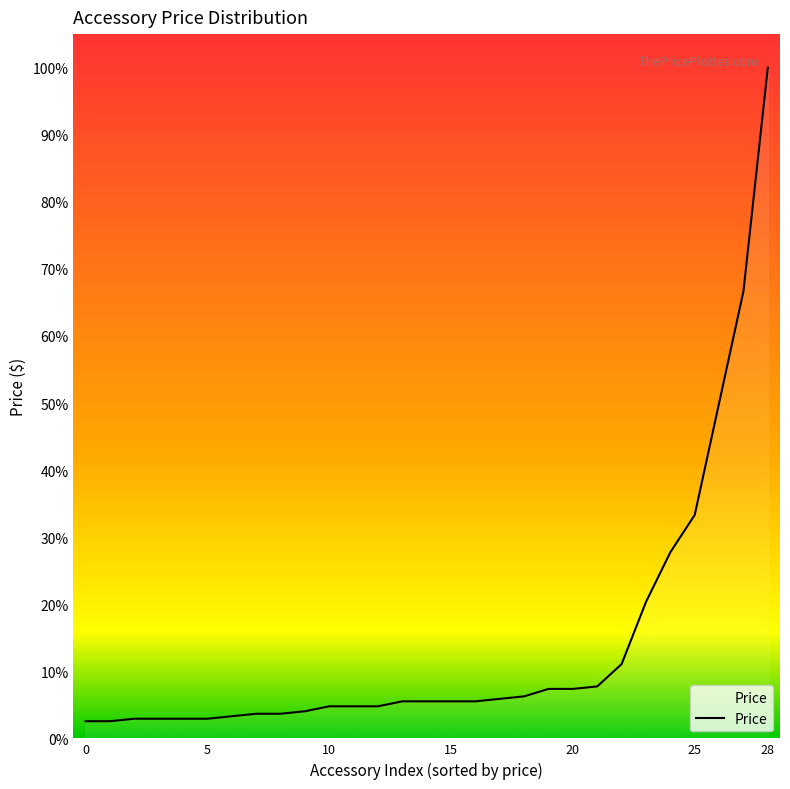

Does the chart have visible grid lines?

No